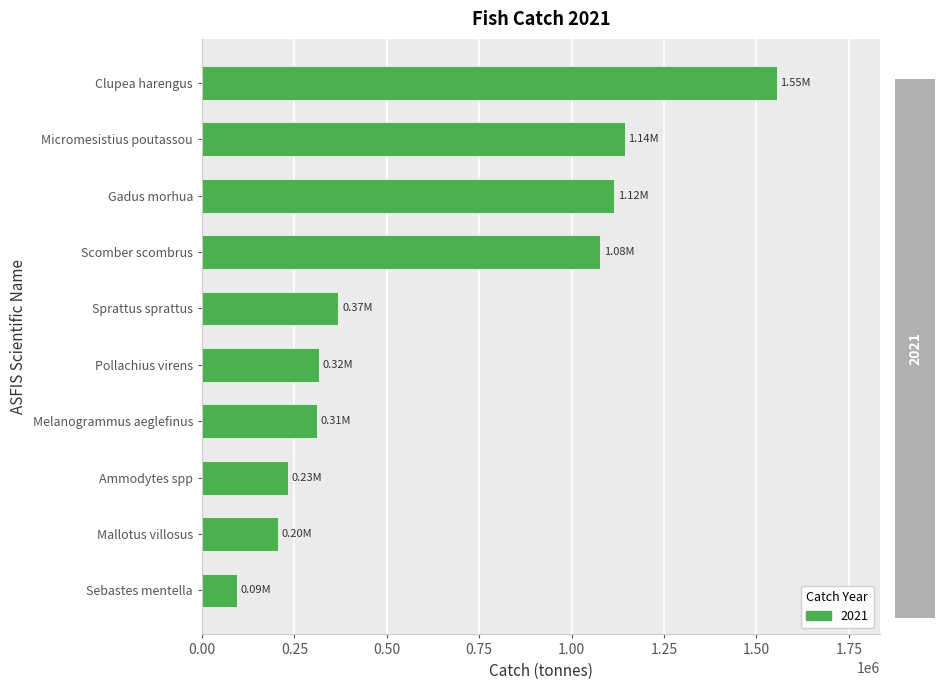

What is the difference between the second highest and minimum values?

1049234.9